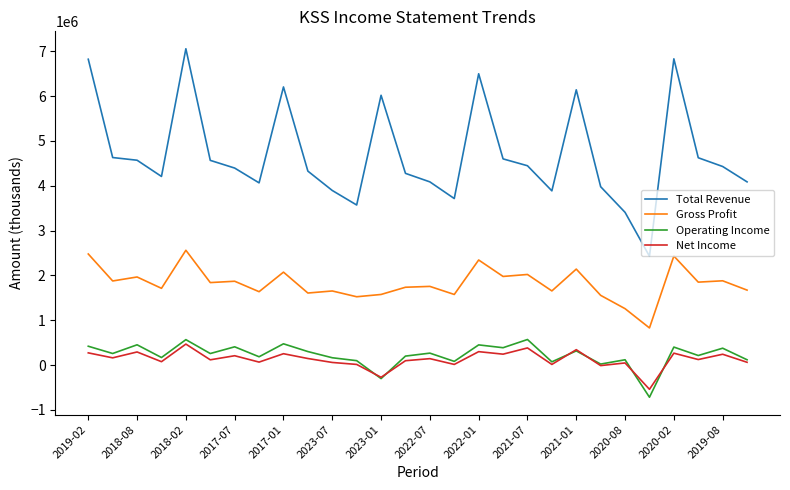

Which series has the widest spread of values?

Total Revenue